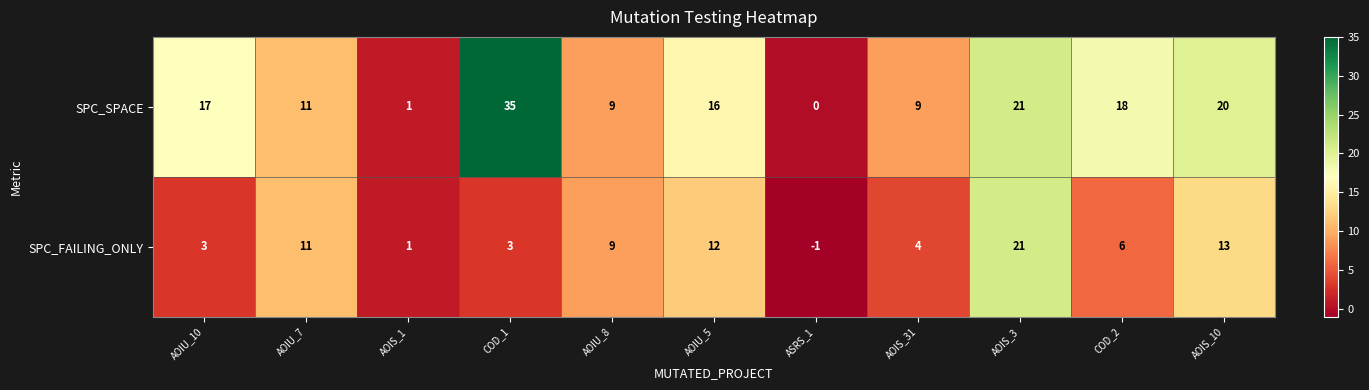

What is the minimum value shown in the chart?

-1